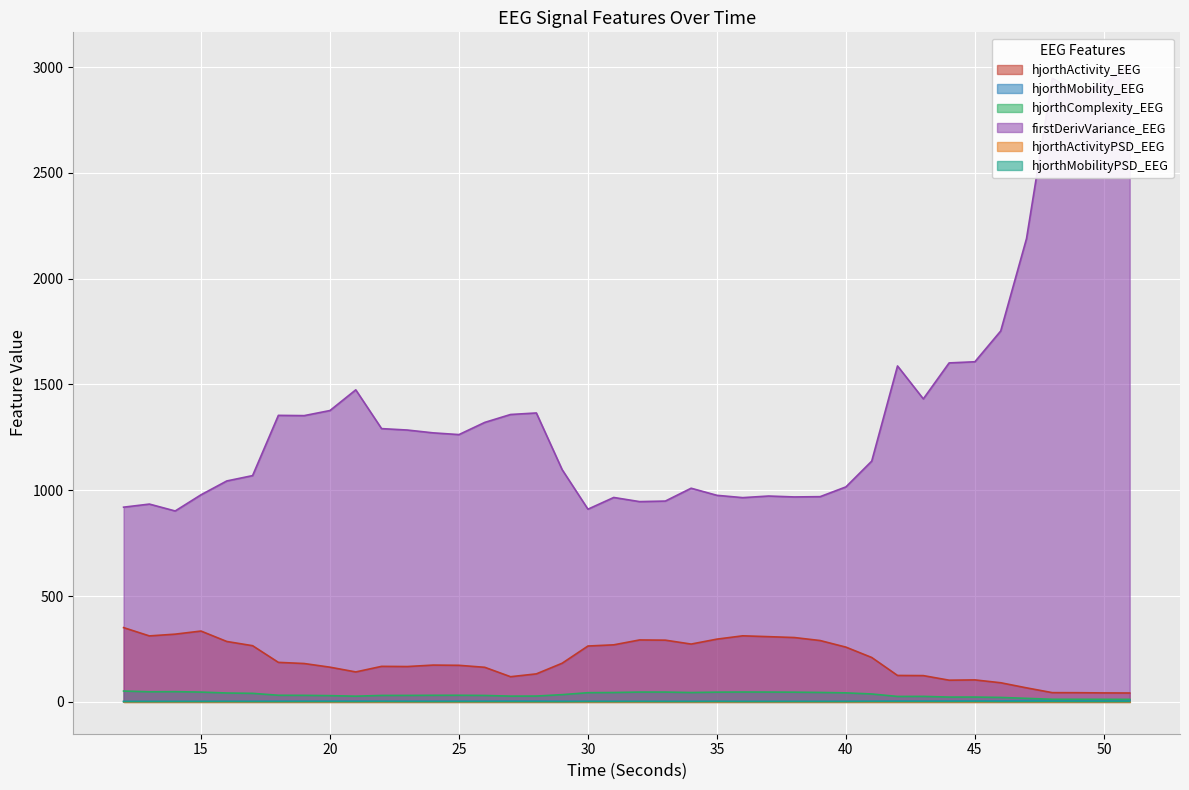

True or false: hjorthMobility_EEG and hjorthComplexity_EEG cross at least once.

False